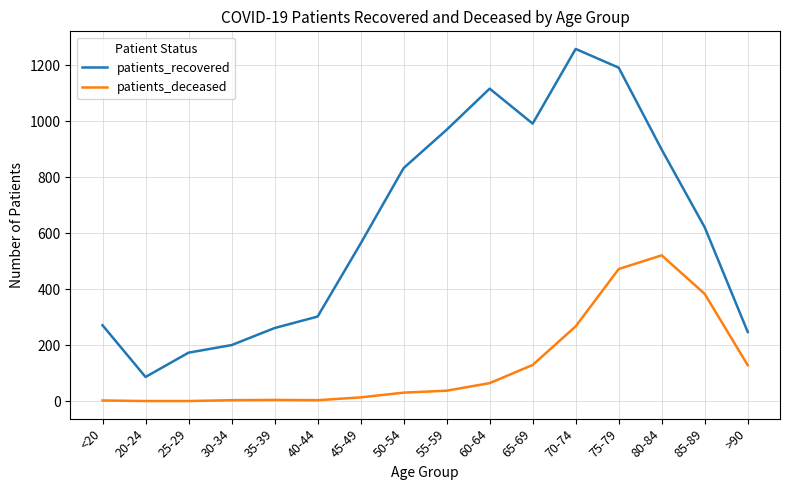

Which series has the widest spread of values?

patients_recovered